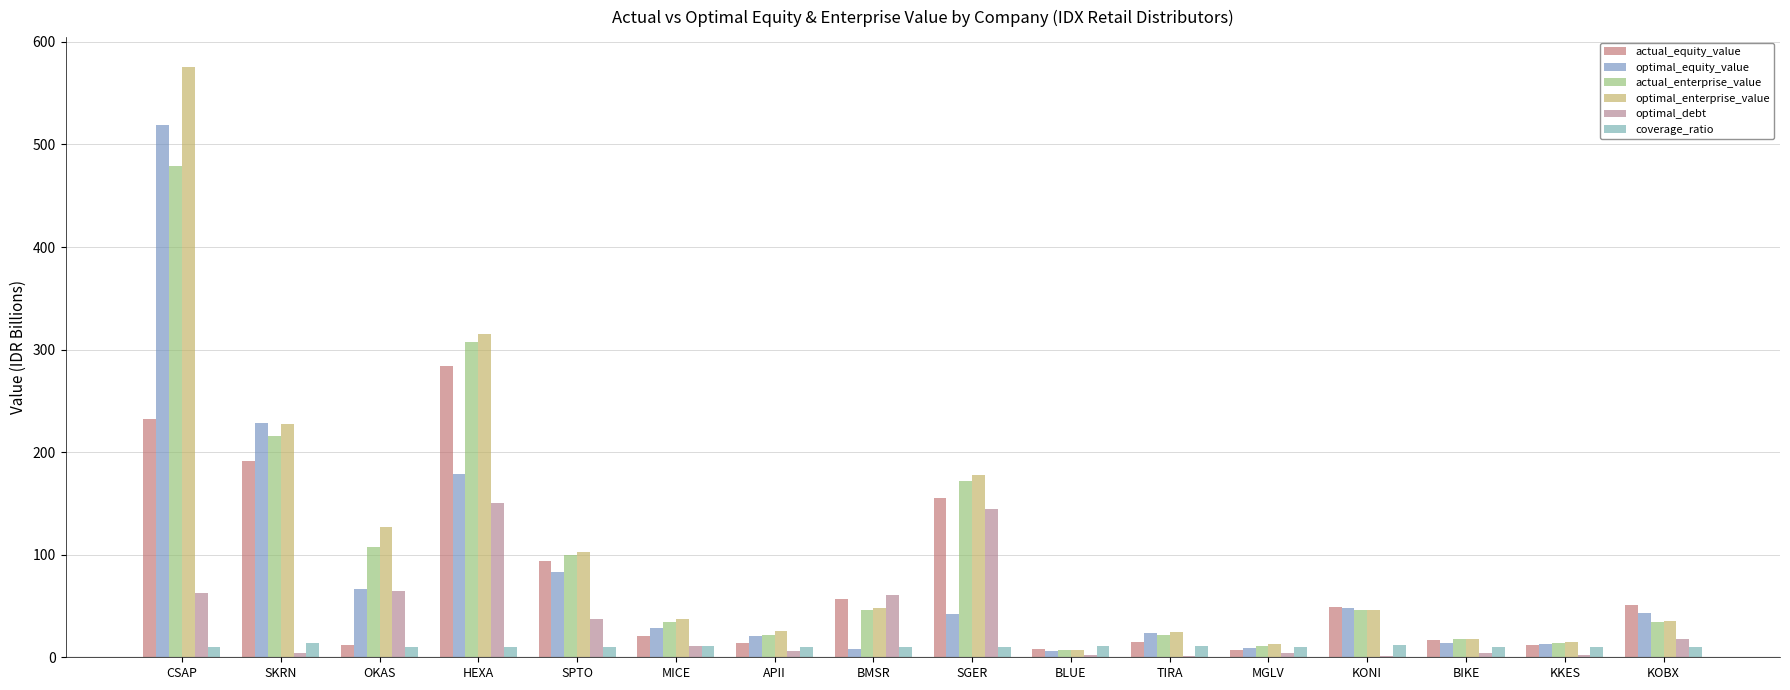

What is the spread (max minus min) of values at KONI?

47.5